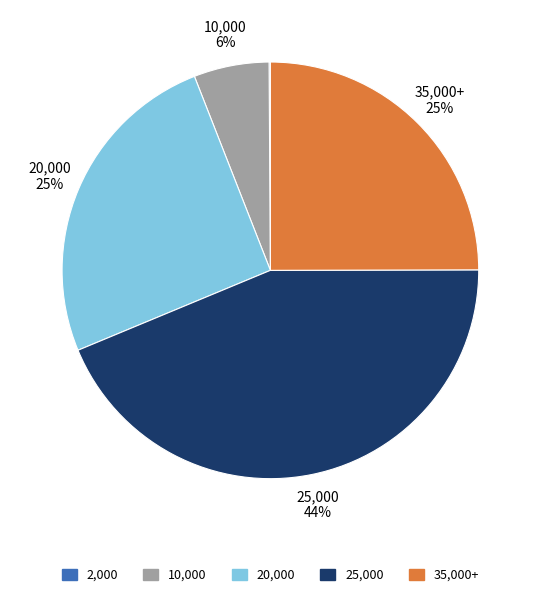

Which category has the biggest portion of the pie?

25,000